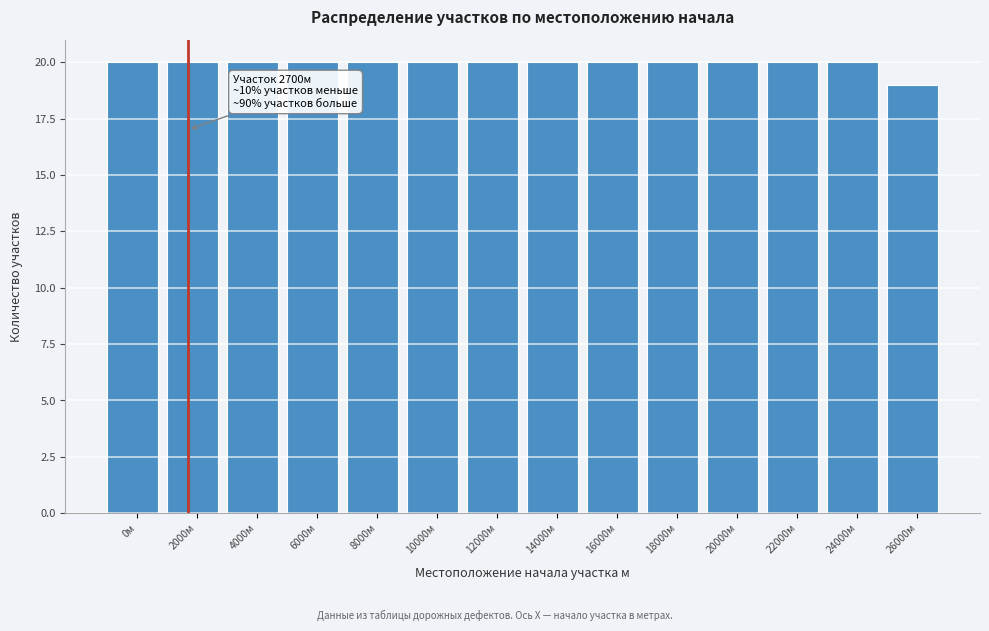

Reading left to right, what are all the values shown in this chart?

0м=20	2000м=20	4000м=20	6000м=20	8000м=20	10000м=20	12000м=20	14000м=20	16000м=20	18000м=20	20000м=20	22000м=20	24000м=20	26000м=19